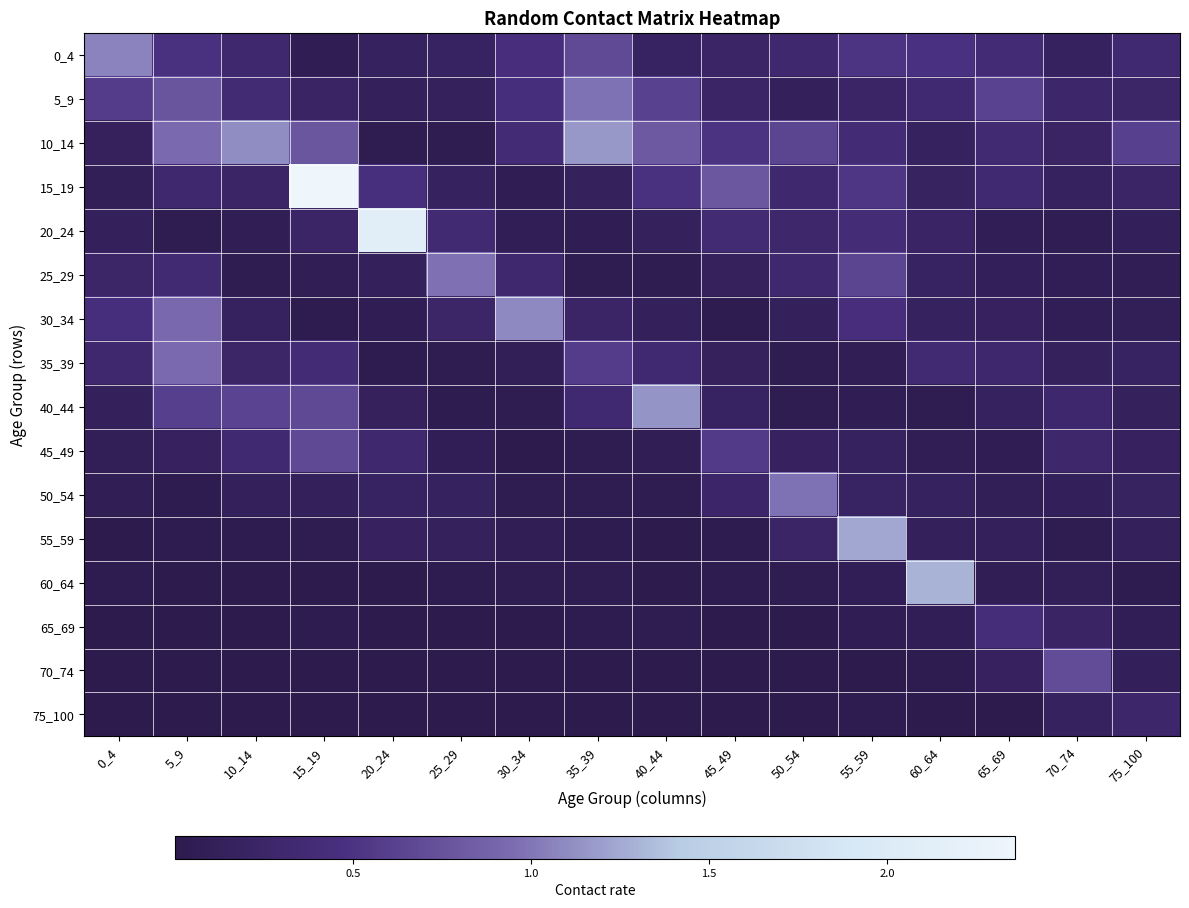

Rank the series by their maximum value, from lowest to highest.

75_100, 65_69, 45_49, 70_74, 35_39, 25_29, 5_9, 50_54, 0_4, 30_34, 40_44, 10_14, 55_59, 60_64, 20_24, 15_19